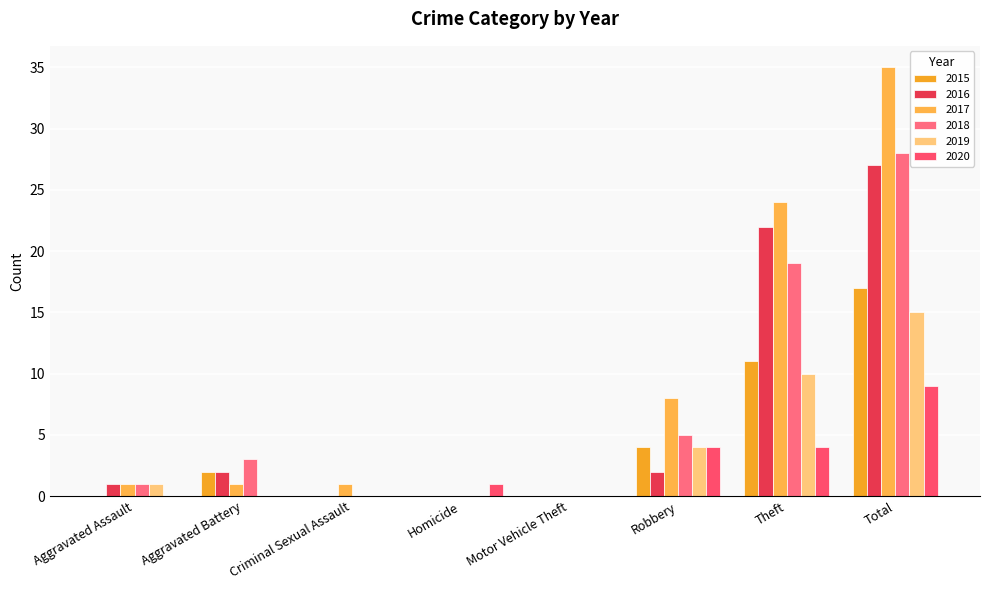

Which label corresponds to the smallest value in the chart?

Aggravated Assault